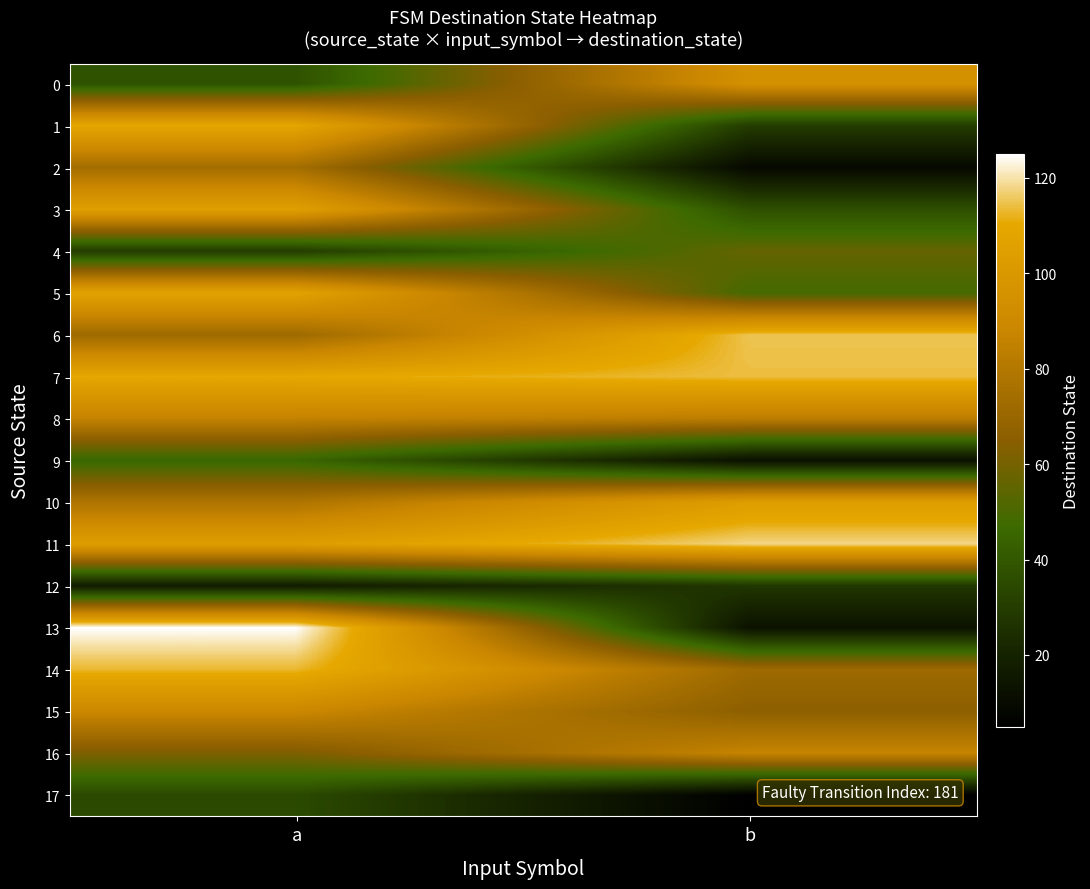

Which series has the largest total across all categories?

7